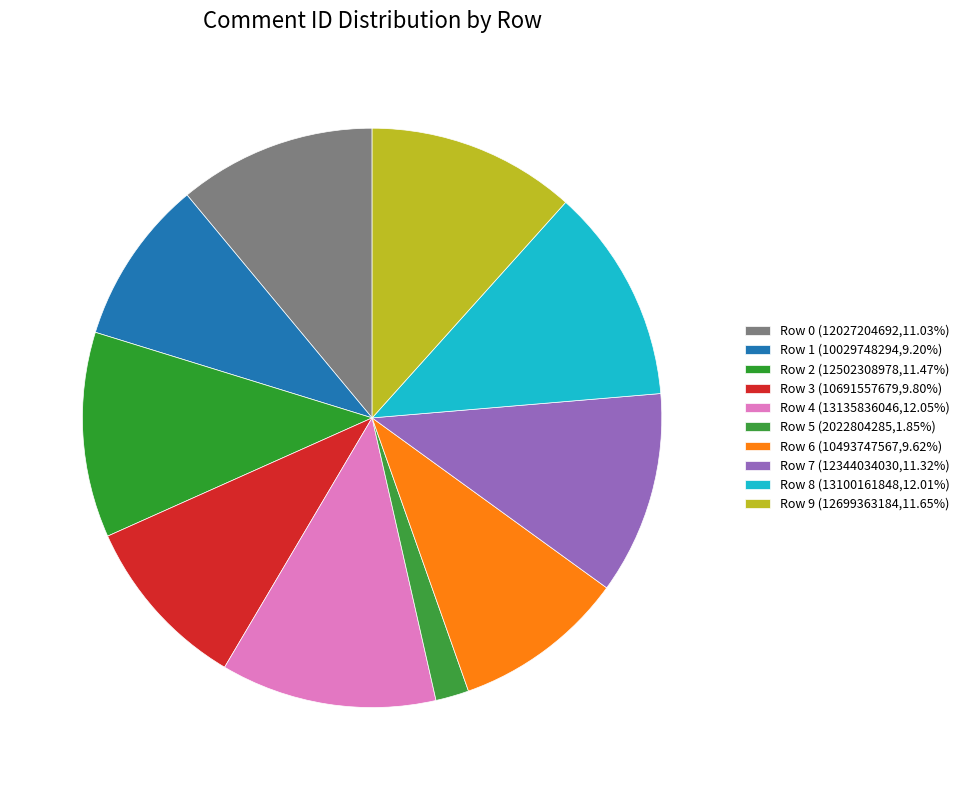

Rank the categories by value from lowest to highest.

Row 5, Row 1, Row 6, Row 3, Row 0, Row 7, Row 2, Row 9, Row 8, Row 4